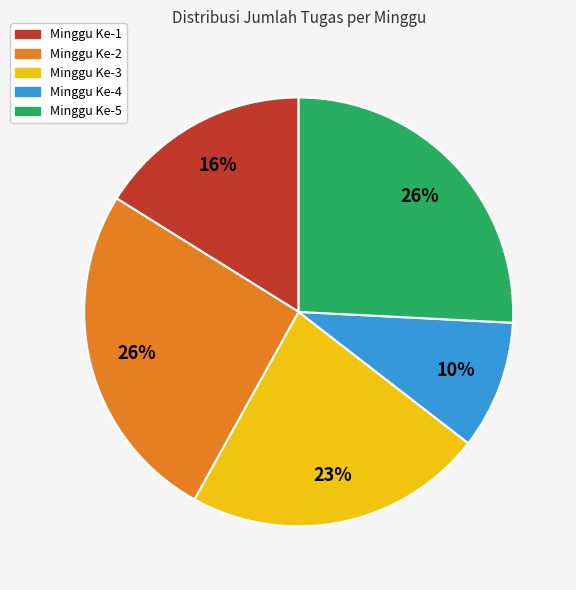

Which slice is the smallest?

Minggu Ke-4